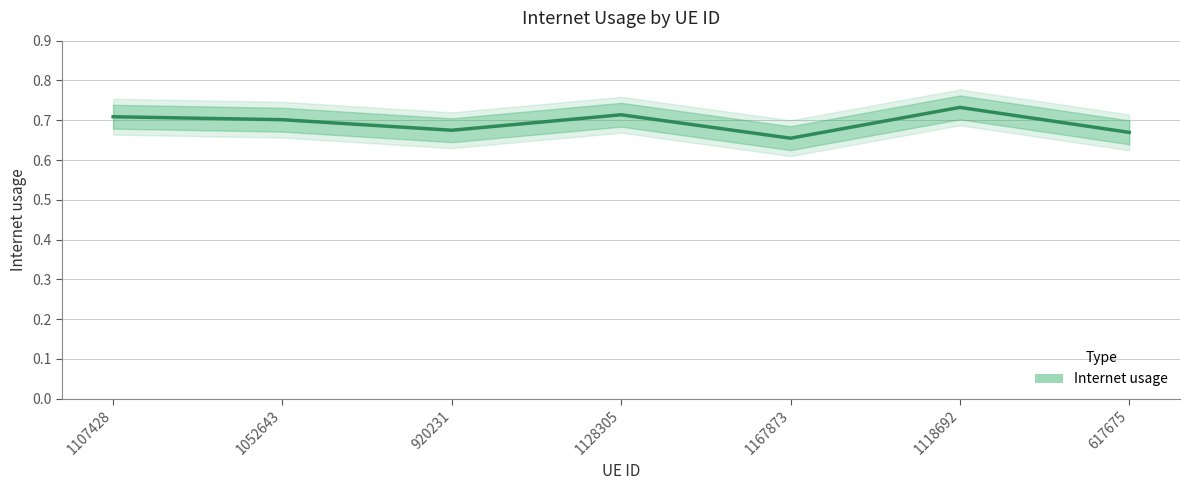

Which category has the highest value across all series?

1118692